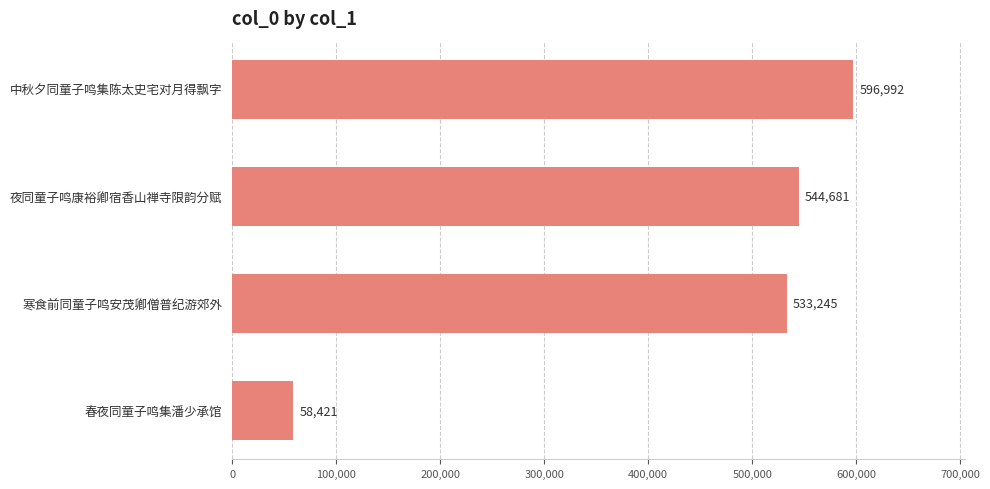

What is the average value?

433335